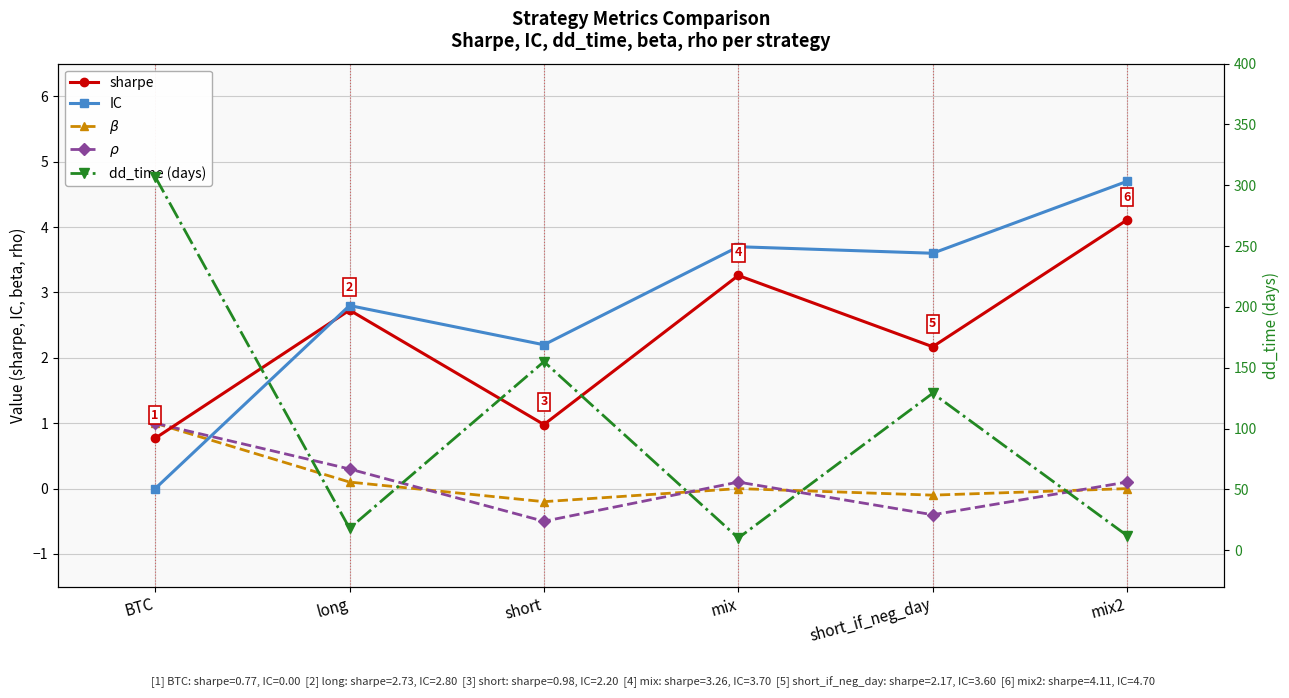

The dd_time (days) series shows 155.0 at short. True or false?

True